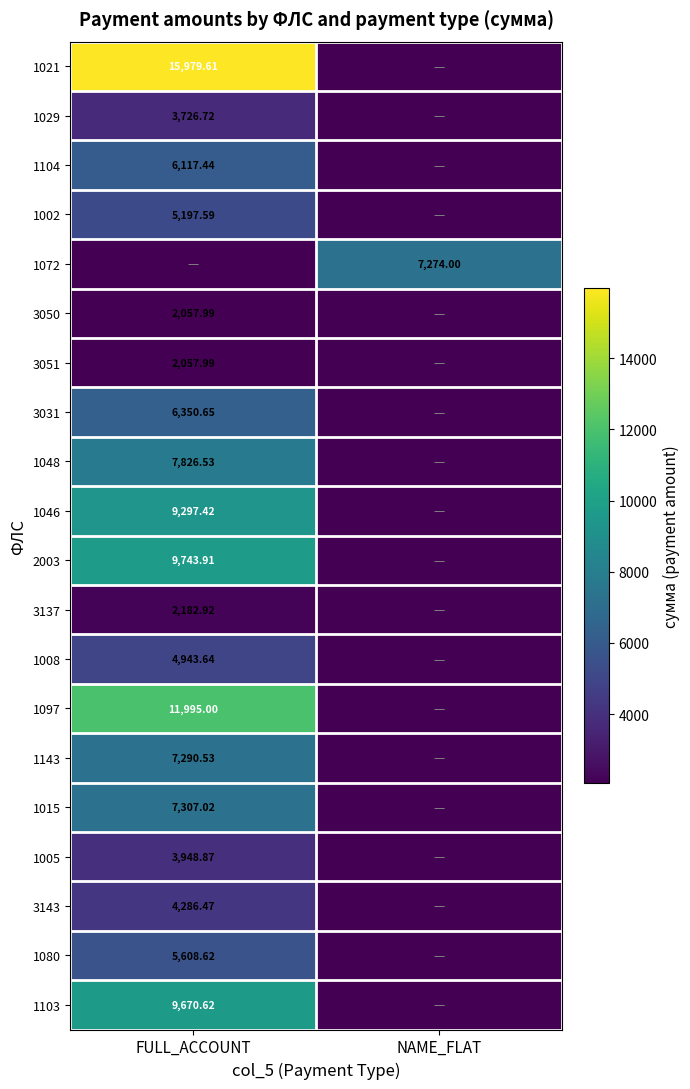

Which series changed the most between FULL_ACCOUNT and NAME_FLAT?

1021